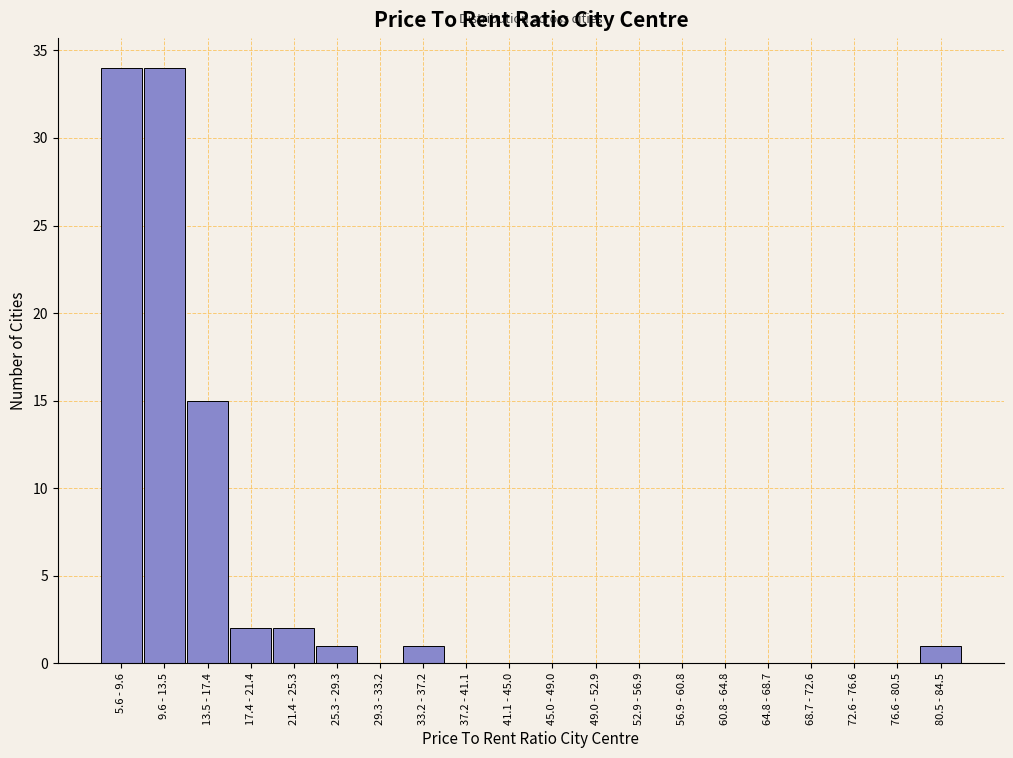

Reading left to right, extract all data points from this chart.

5.6 - 9.6=34	9.6 - 13.5=34	13.5 - 17.4=15	17.4 - 21.4=2	21.4 - 25.3=2	25.3 - 29.3=1	29.3 - 33.2=0	33.2 - 37.2=1	37.2 - 41.1=0	41.1 - 45.0=0	45.0 - 49.0=0	49.0 - 52.9=0	52.9 - 56.9=0	56.9 - 60.8=0	60.8 - 64.8=0	64.8 - 68.7=0	68.7 - 72.6=0	72.6 - 76.6=0	76.6 - 80.5=0	80.5 - 84.5=1